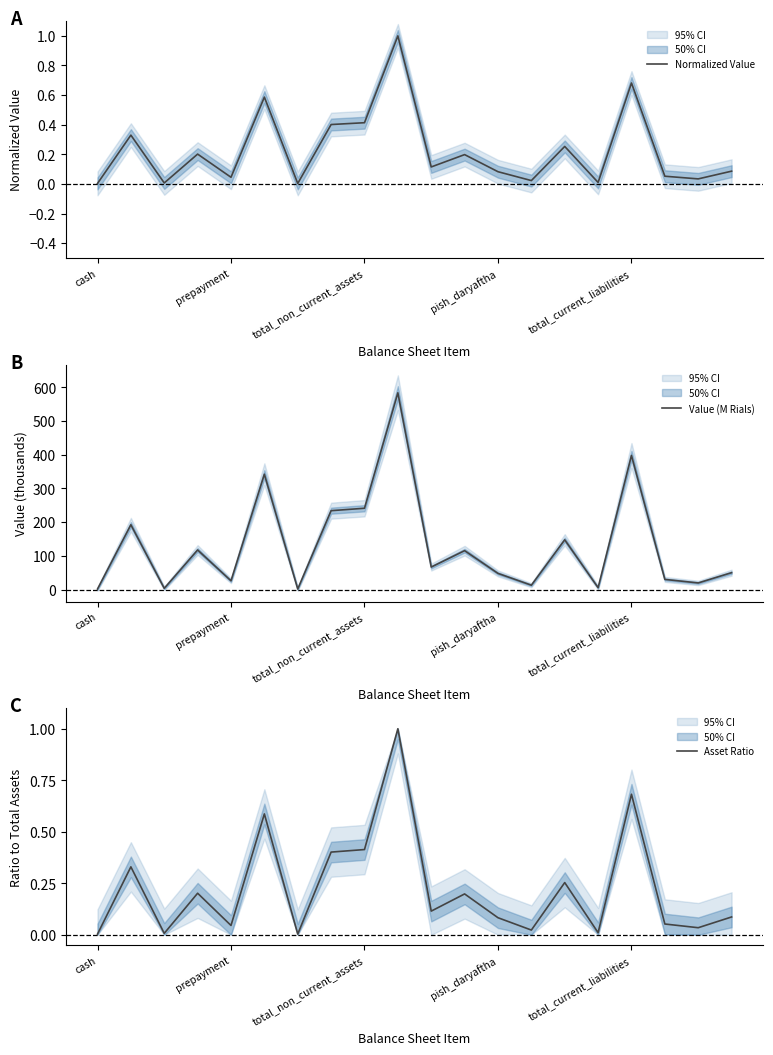

Which series has the largest range (max minus min)?

Value (M Rials)